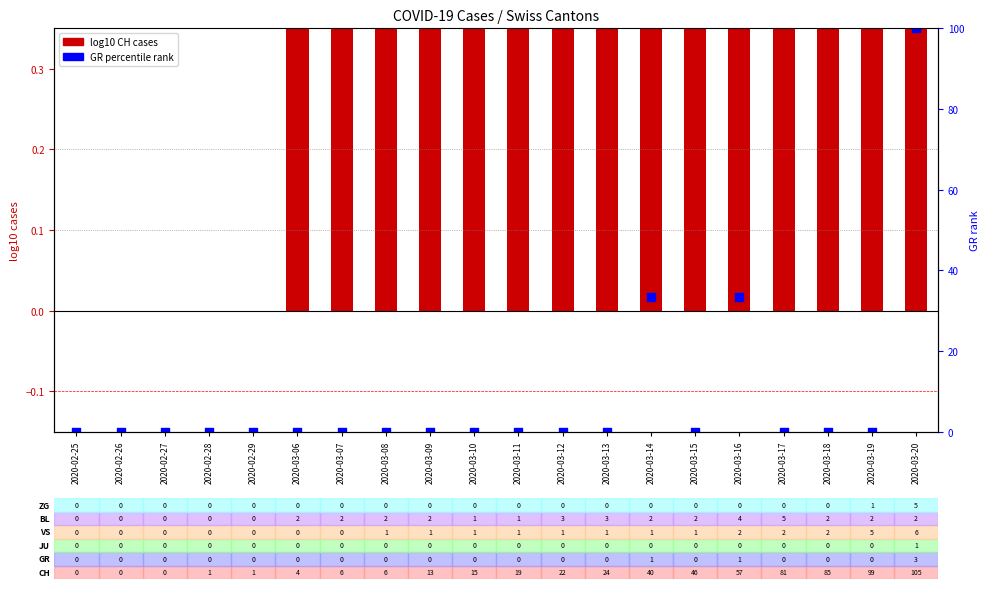

At which category is the sum across all series the highest?

2020-03-20